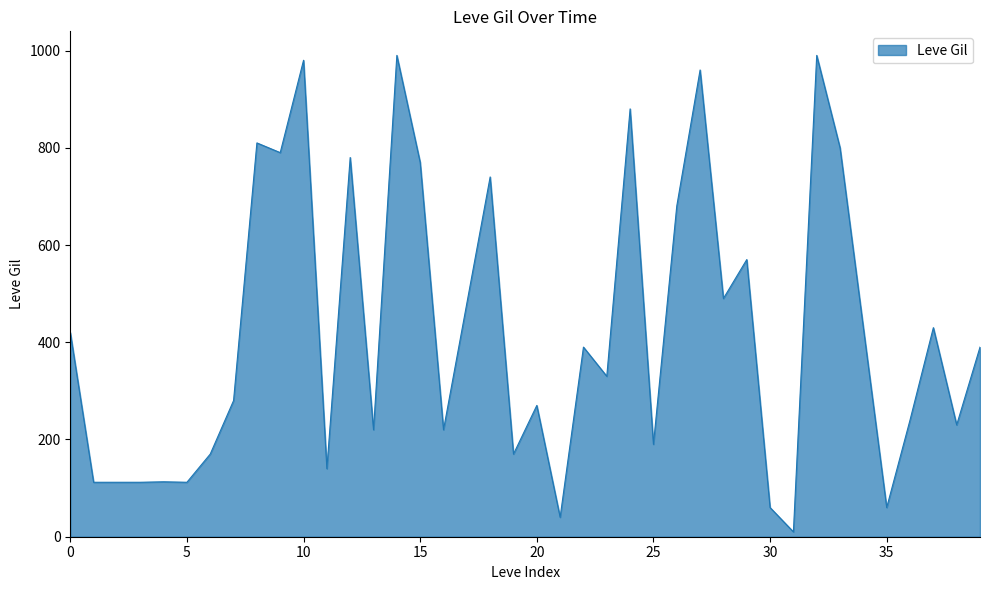

How many categories are shown in the chart?

40